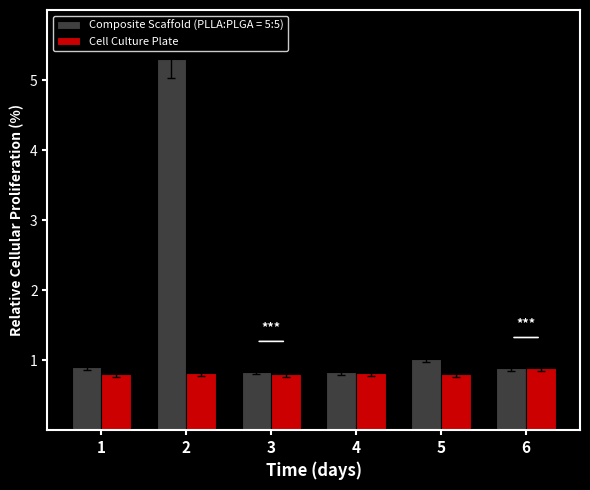

What is the total value across all series at 1?

1.7